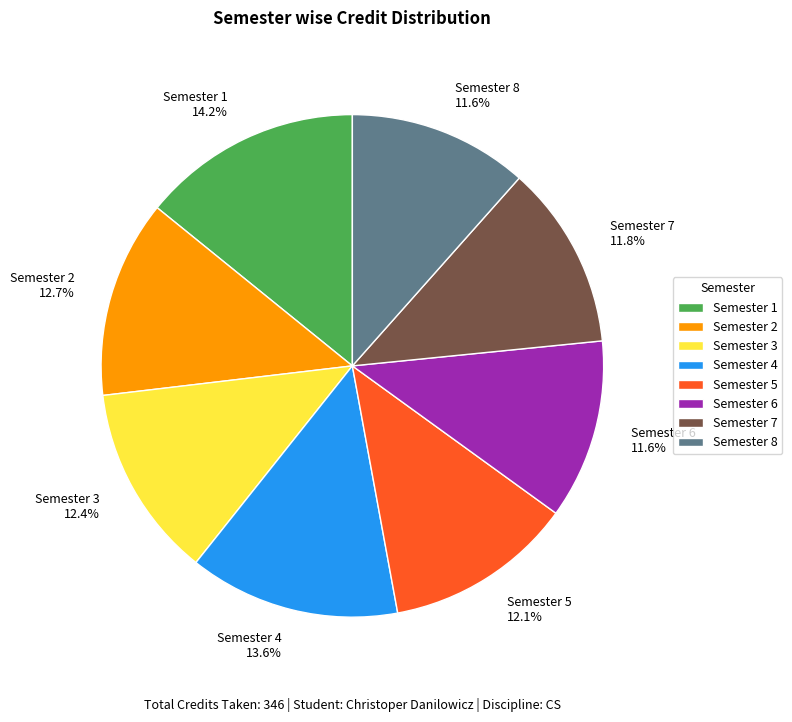

Which category has the biggest portion of the pie?

Semester 1